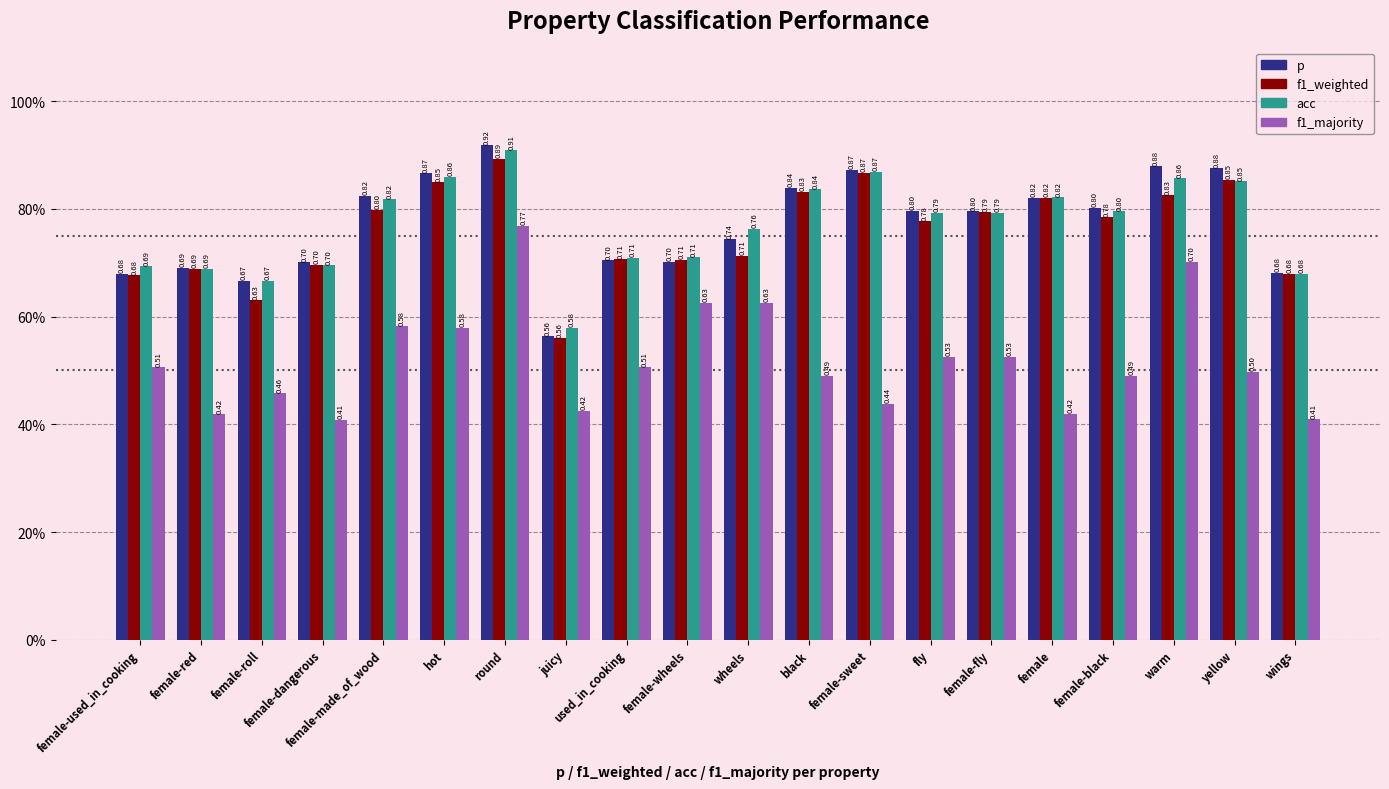

What are all the series names shown in the legend?

p, f1_weighted, acc, f1_majority